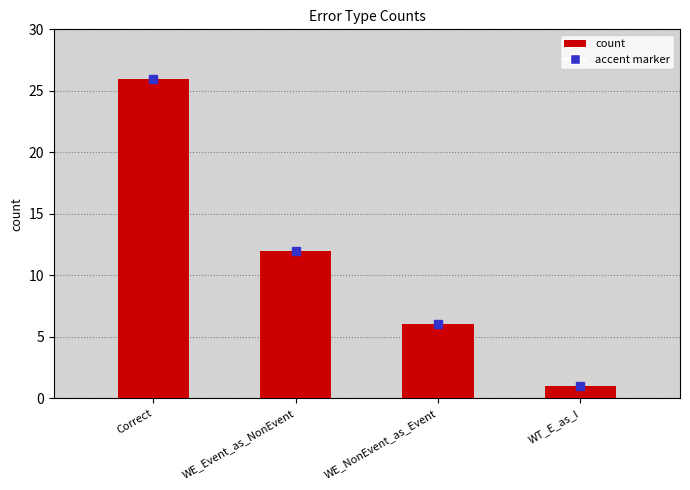

How many data points does each series have?

4